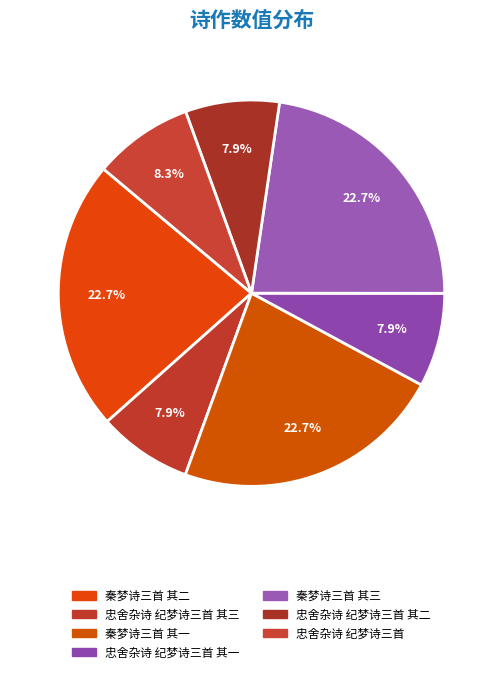

Which has a higher value, 忠舍杂诗 纪梦诗三首 其一 or 秦梦诗三首 其三?

秦梦诗三首 其三